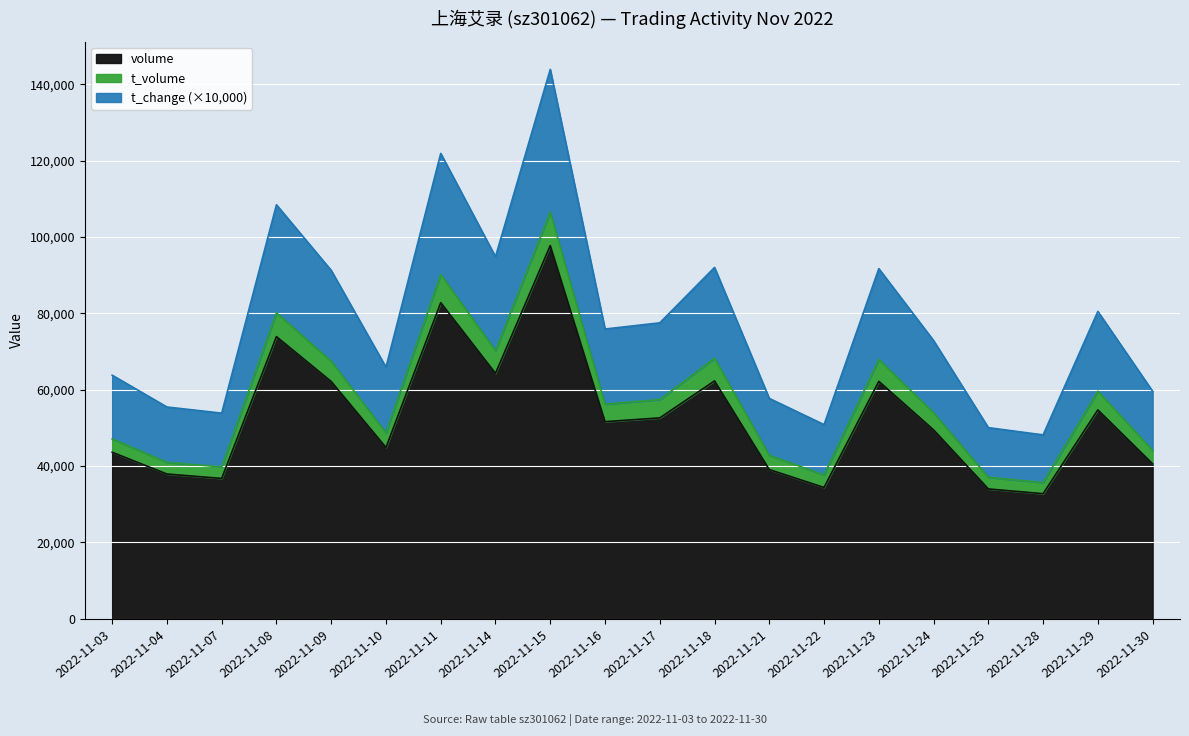

At which label does volume reach its peak?

2022-11-15